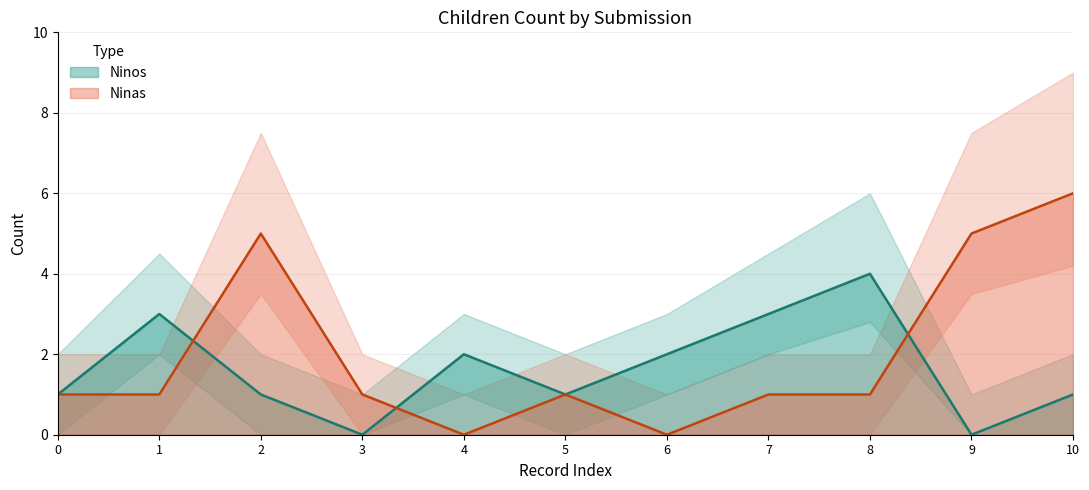

What is the value of the Ninos point at the 1st from the left?

1